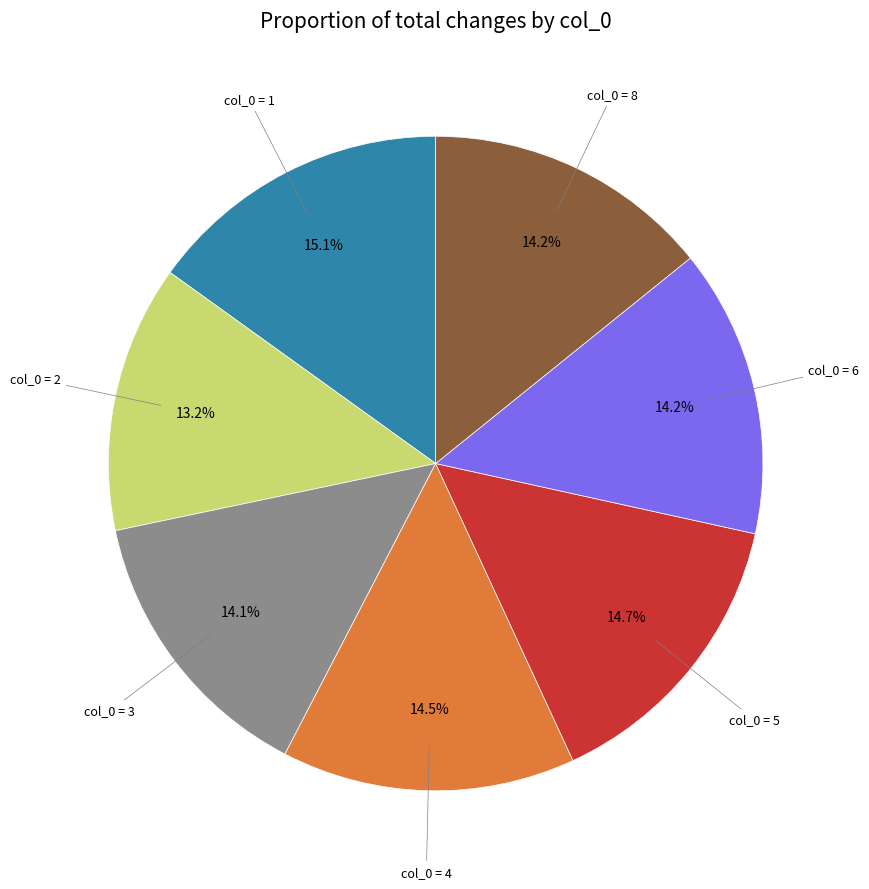

Does any single category account for the majority?

No